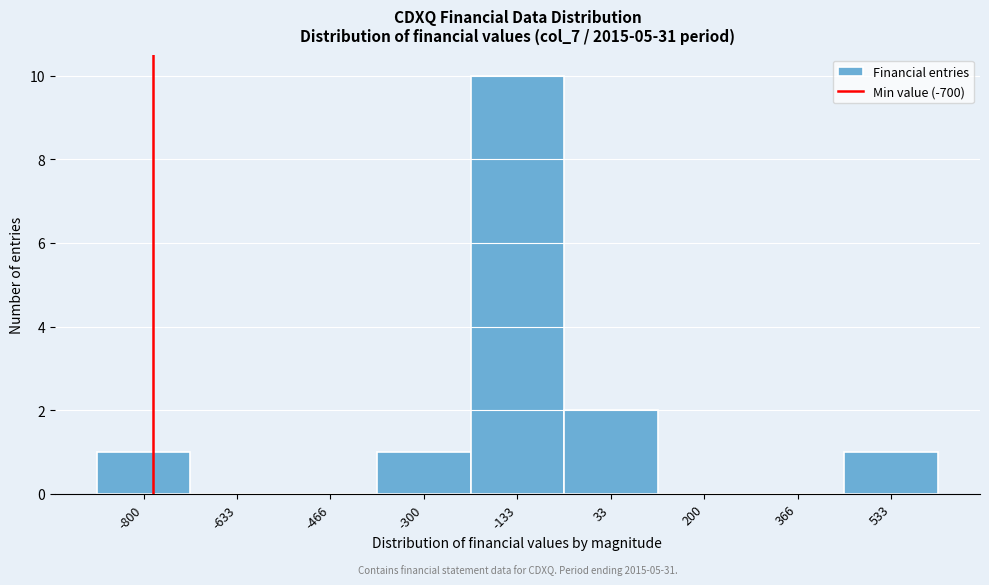

Reading left to right, what are all the values shown in this chart?

-800=1	-633=0	-466=0	-300=1	-133=10	33=2	200=0	366=0	533=1